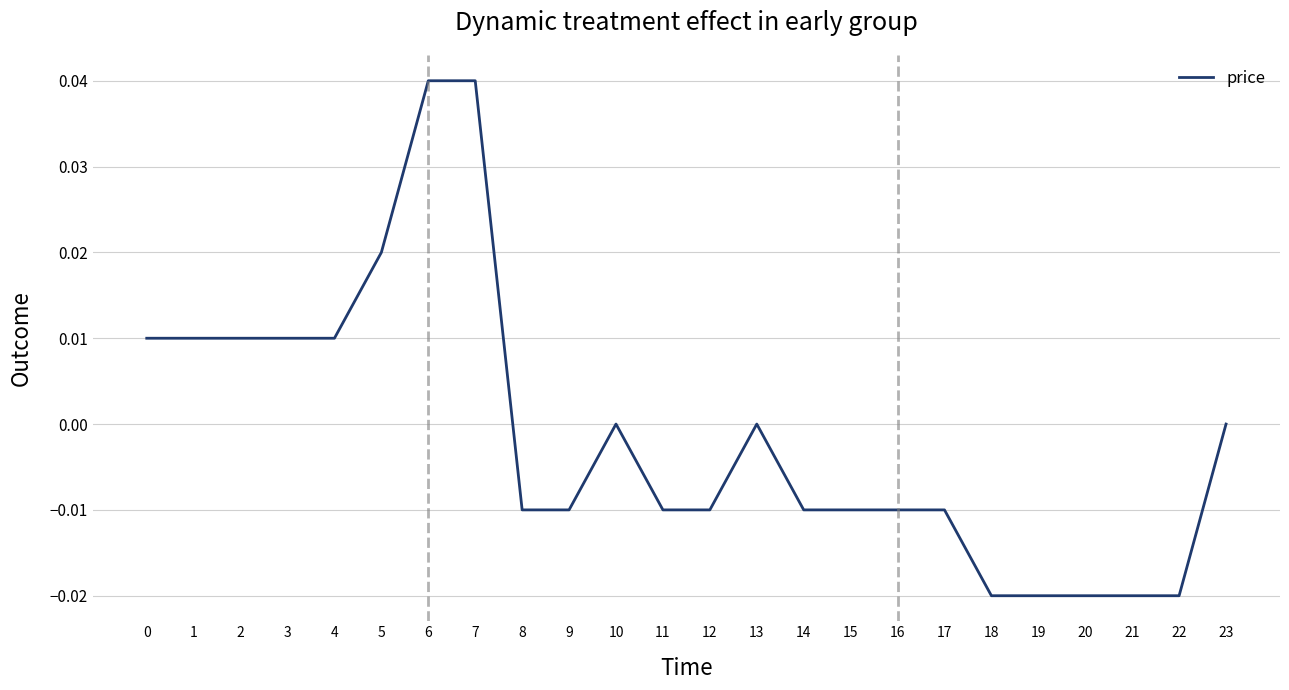

The chart shows a value of -0.0 at 22. True or false?

True